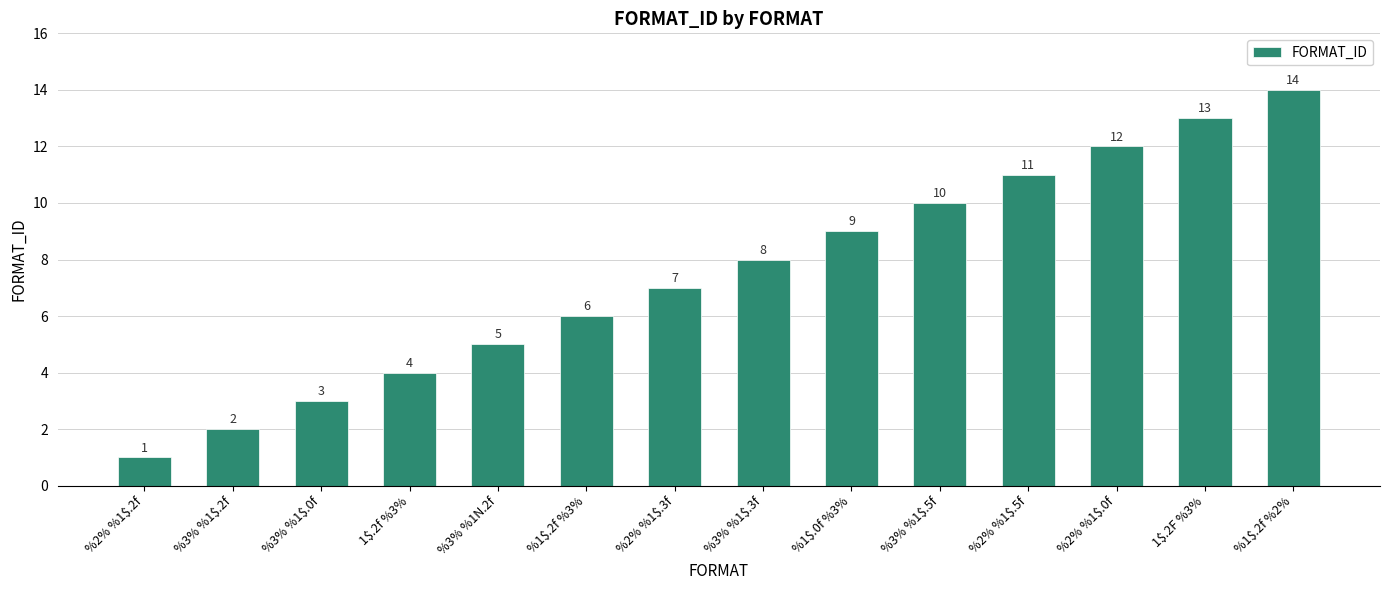

What is the greatest value displayed?

14